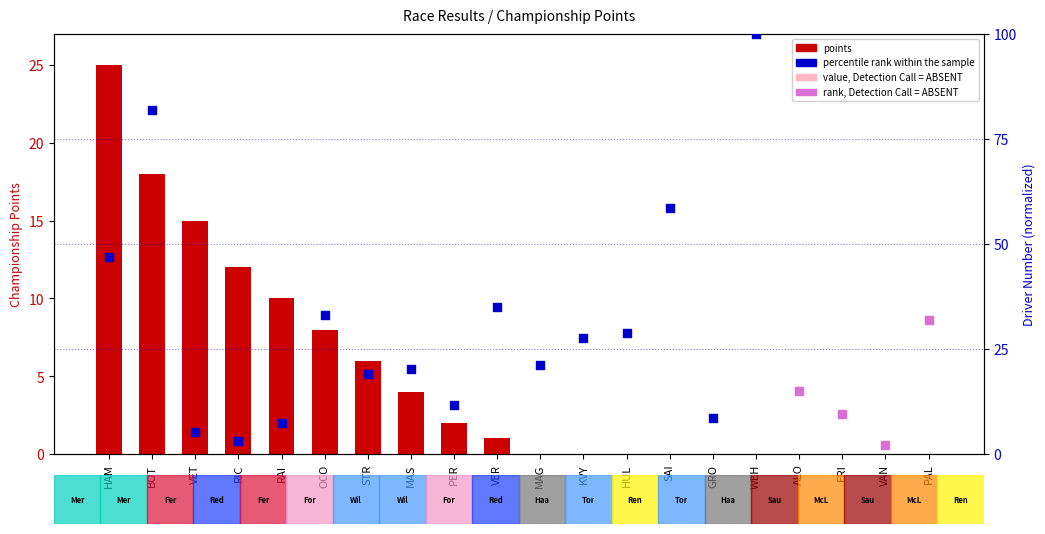

What is the change in value from BOT to STR?

-12